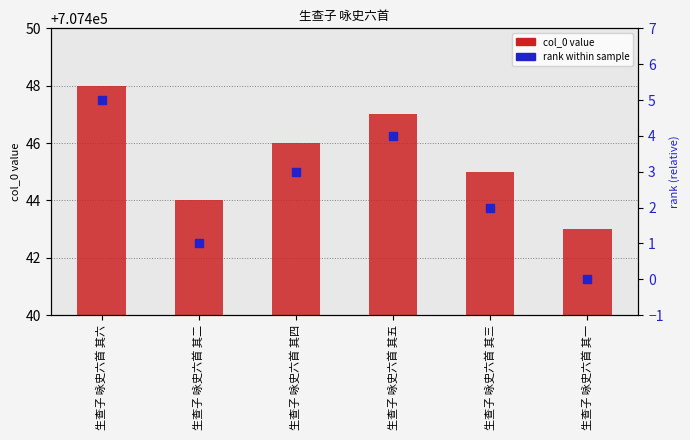

What is the total value across all series at 生查子 咏史六首 其二?

707445